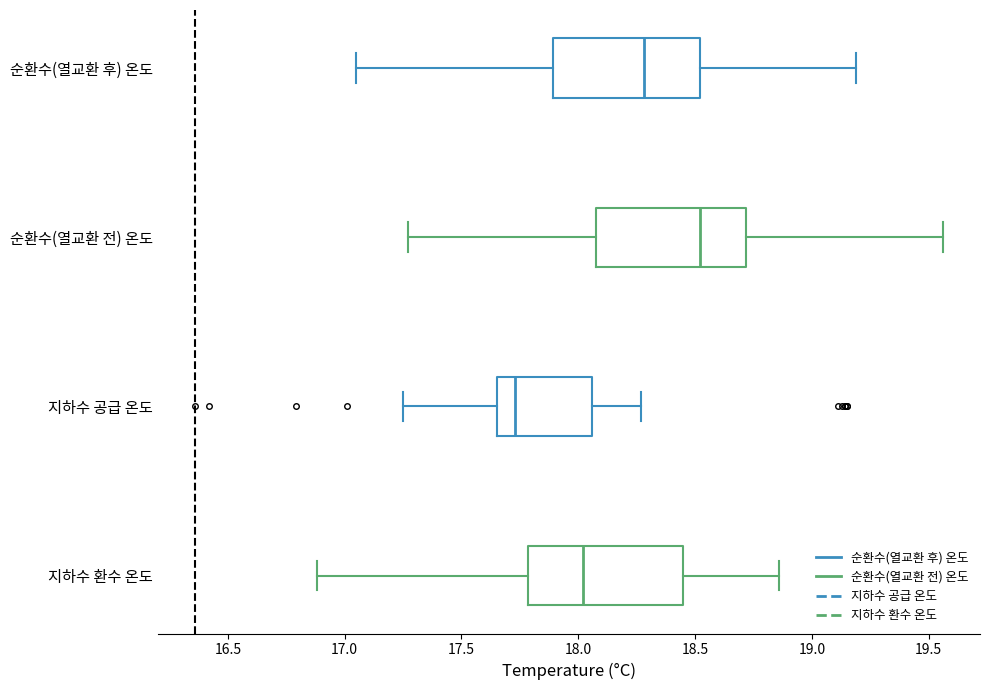

Where is the left edge of the box for 지하수 환수 온도 on the x-axis? The values are not printed on the chart, so give them approximately, as read against the axis.

17.80